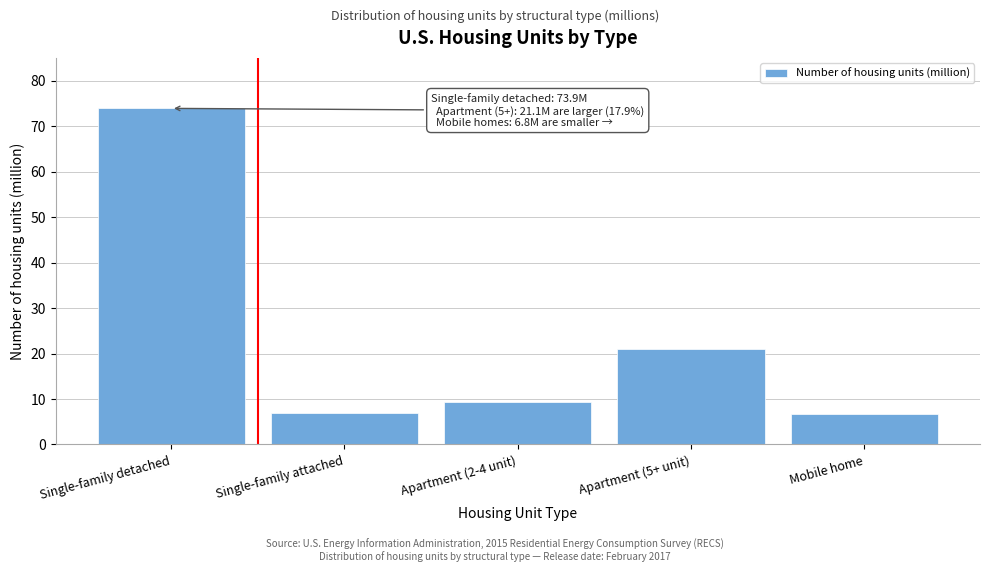

Which has a higher value, Single-family detached or Apartment (5+ unit)?

Single-family detached